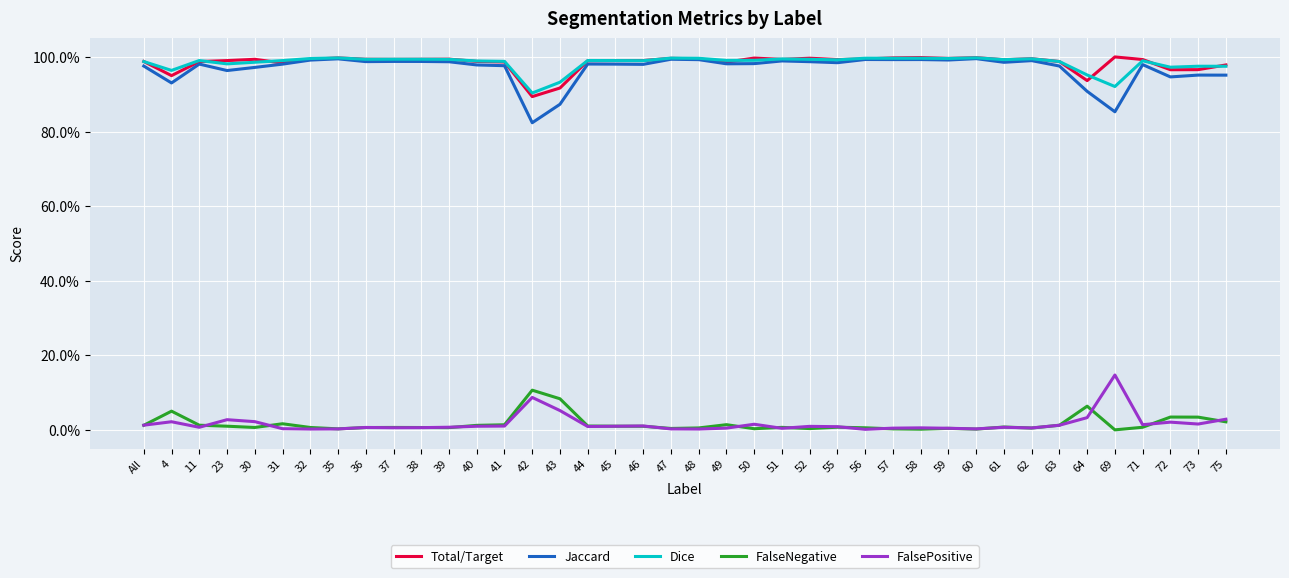

At which category does Total/Target reach its first local valley?

4